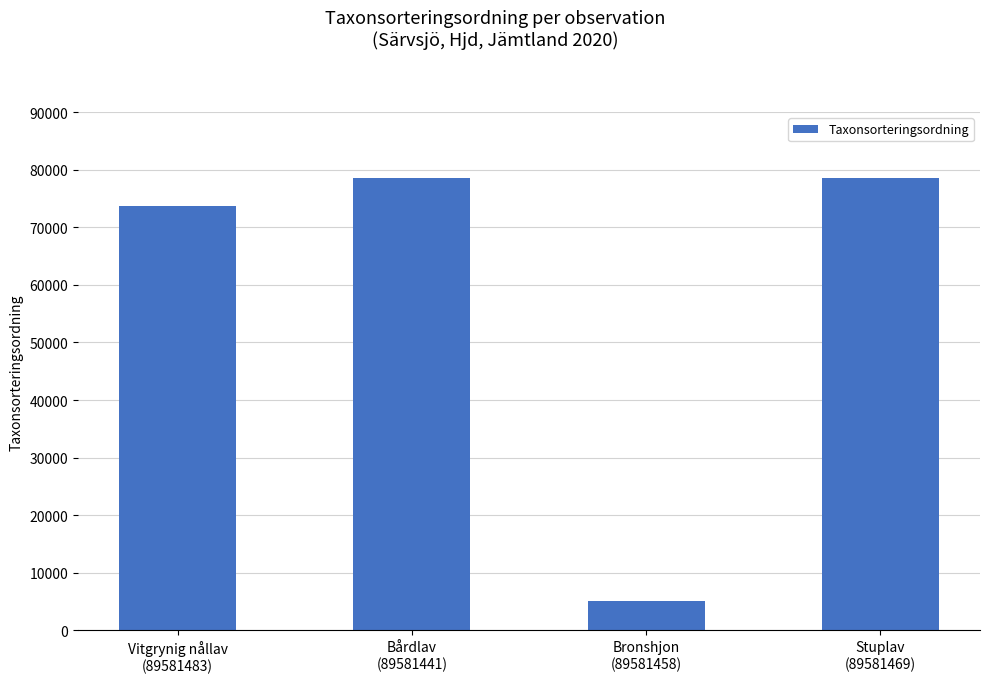

What is the maximum value shown in the chart?

78602